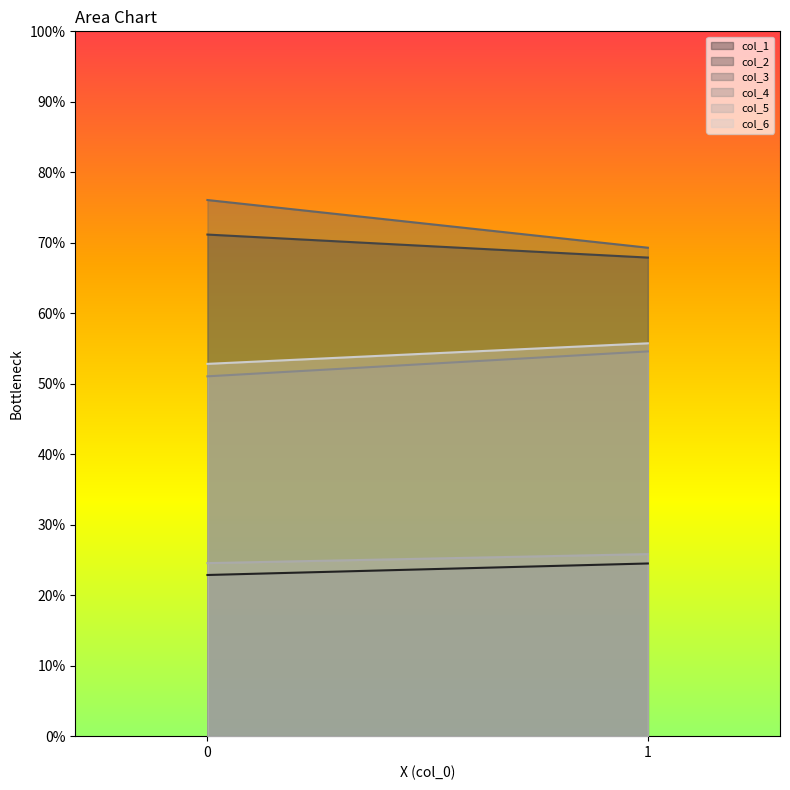

The value of col_6 at 1 is 20.3. True or false?

False